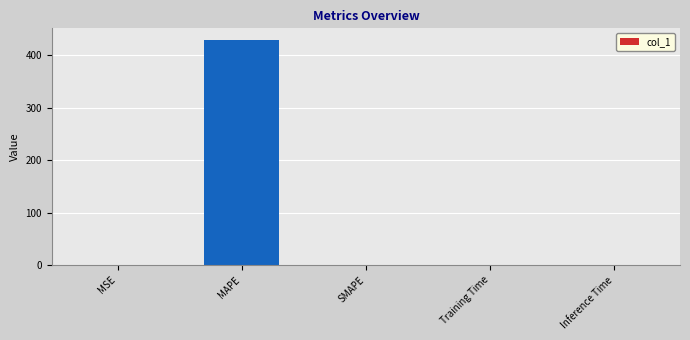

What is the maximum value shown in the chart?

429.5